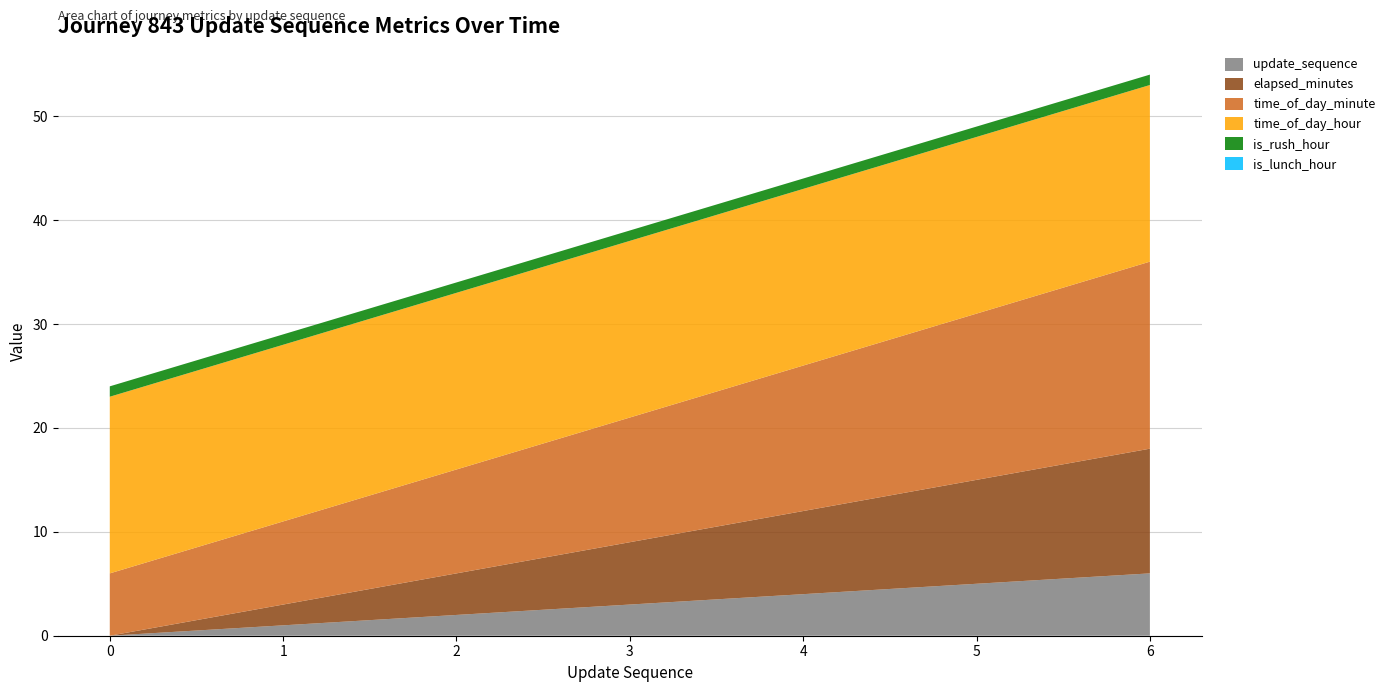

Reading left to right, extract all data points from this chart.

update_sequence: 0	1	2	3	4	5	6
elapsed_minutes: 0	2	4	6	8	10	12
time_of_day_minute: 6	8	10	12	14	16	18
time_of_day_hour: 17	17	17	17	17	17	17
is_rush_hour: 1	1	1	1	1	1	1
is_lunch_hour: 0	0	0	0	0	0	0